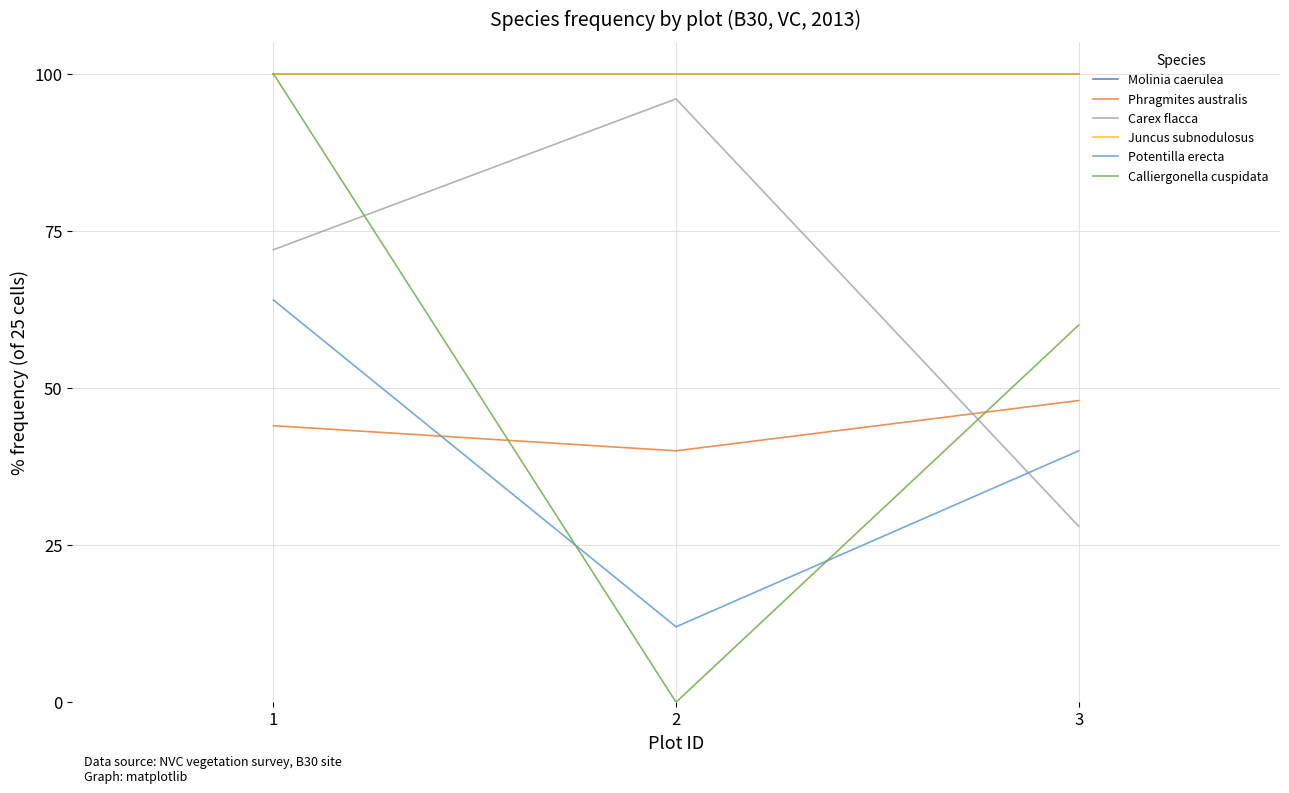

What is the value of the Juncus subnodulosus point at the 2nd from the left?

100.0